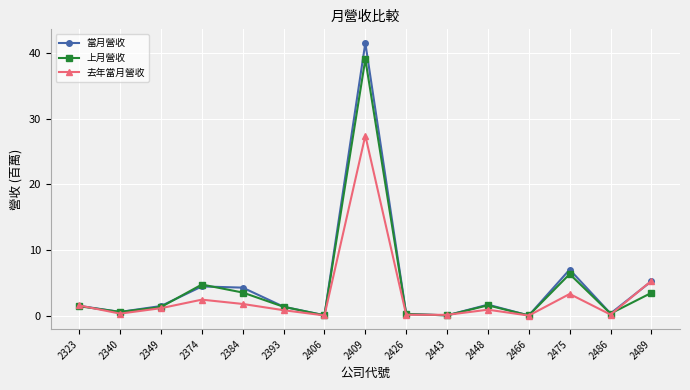

Rank the series by their maximum value, from lowest to highest.

去年當月營收, 上月營收, 當月營收